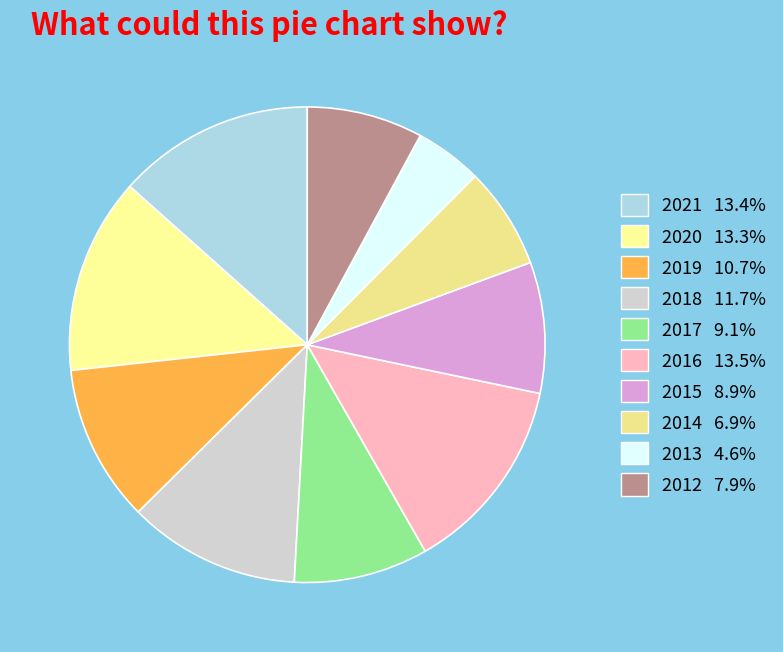

Rank the categories by value from highest to lowest.

2016, 2021, 2020, 2018, 2019, 2017, 2015, 2012, 2014, 2013